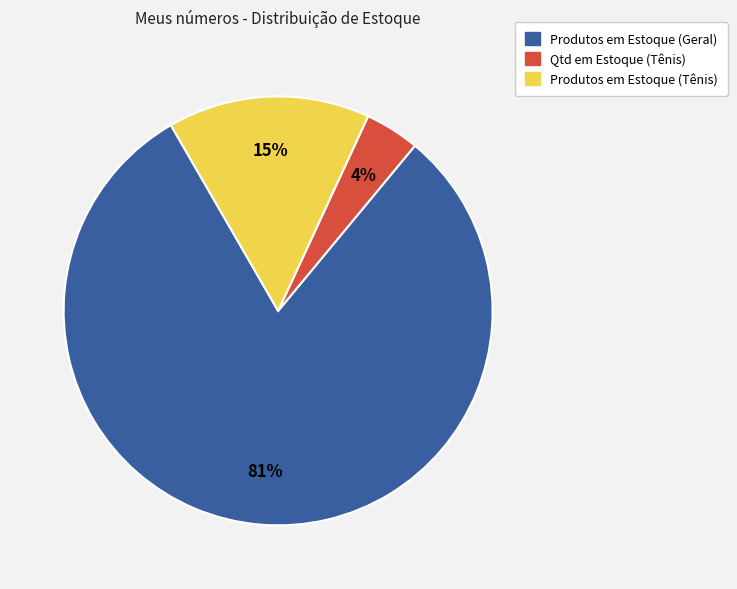

To the nearest percent, what is the difference between the largest and smallest slice percentages?

77%